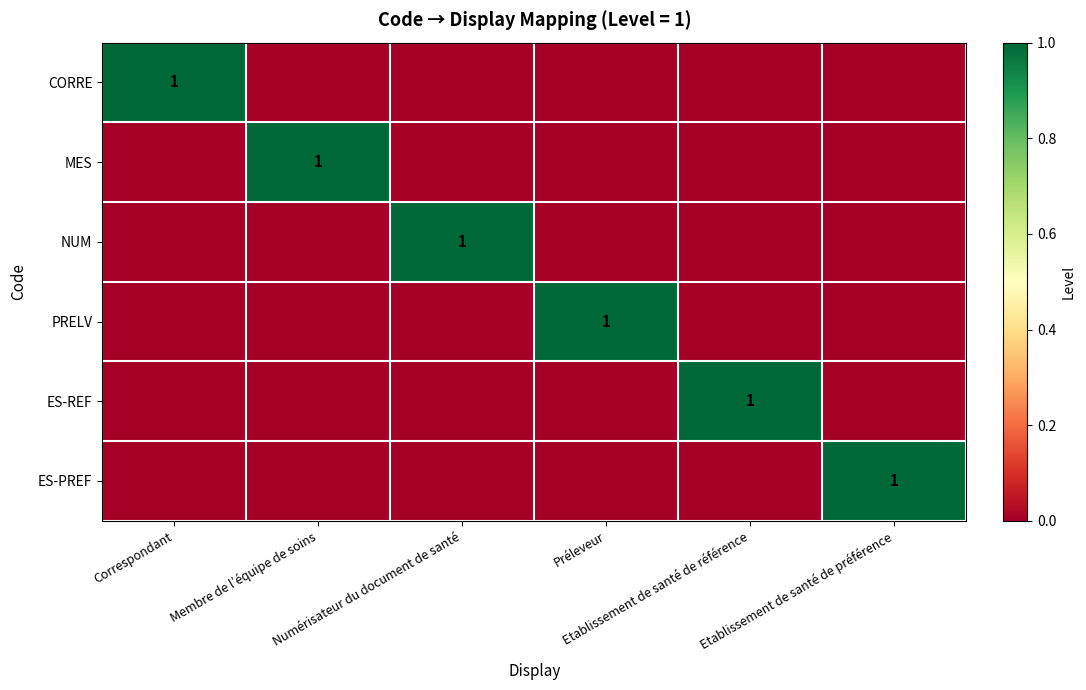

What is the sum of all NUM values?

1